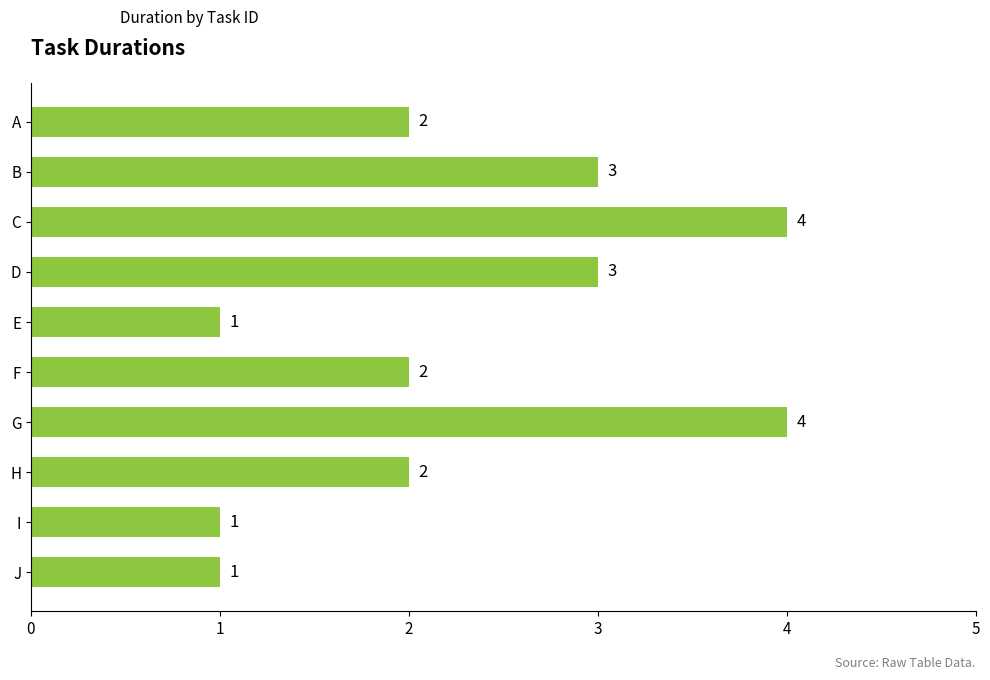

Approximately how many times larger is the value at A compared to E?

2.0